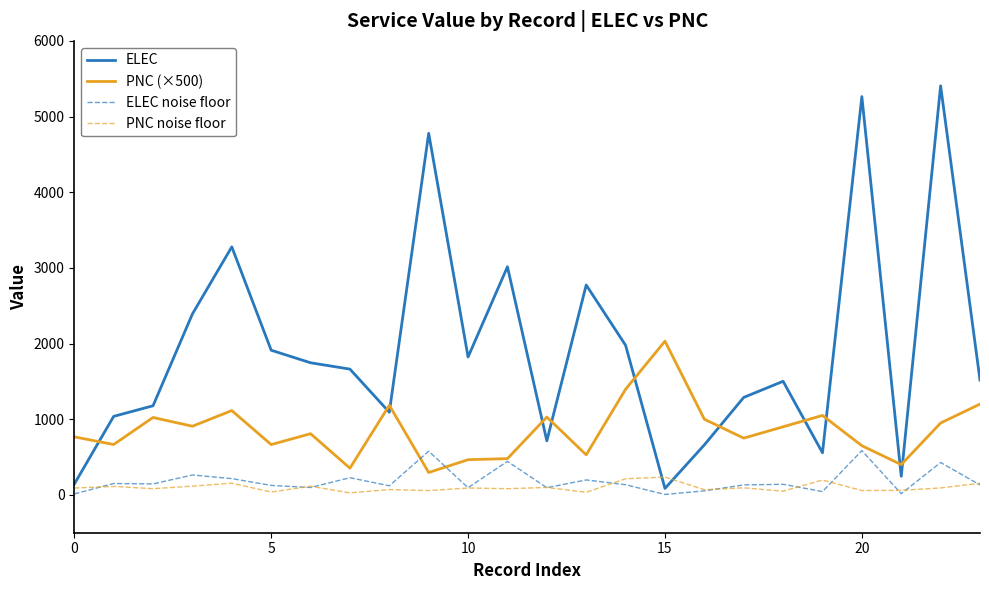

What is the highest value of the ELEC series?

5406.0